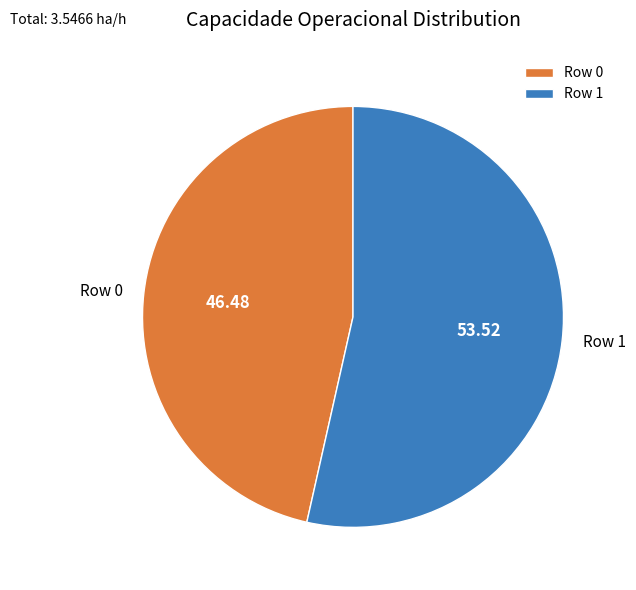

Combined, do Row 1 and Row 0 account for over 50%?

Yes